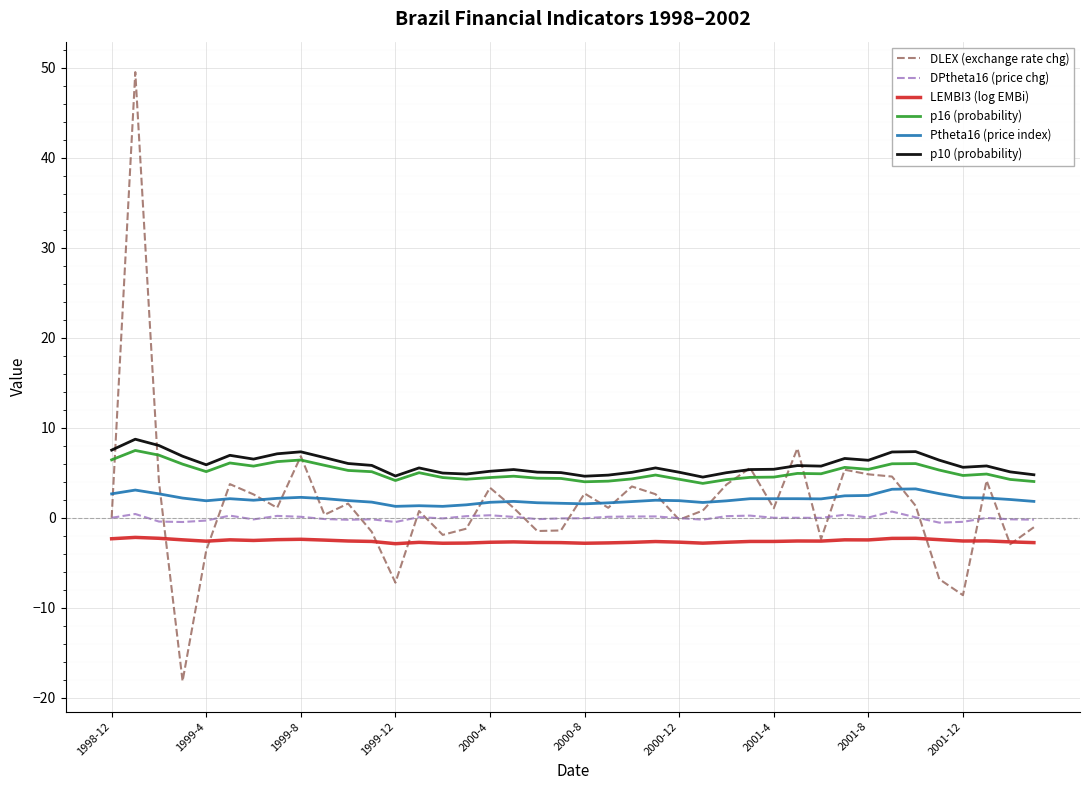

What is the lowest value of the p10 (probability) series?

4.5